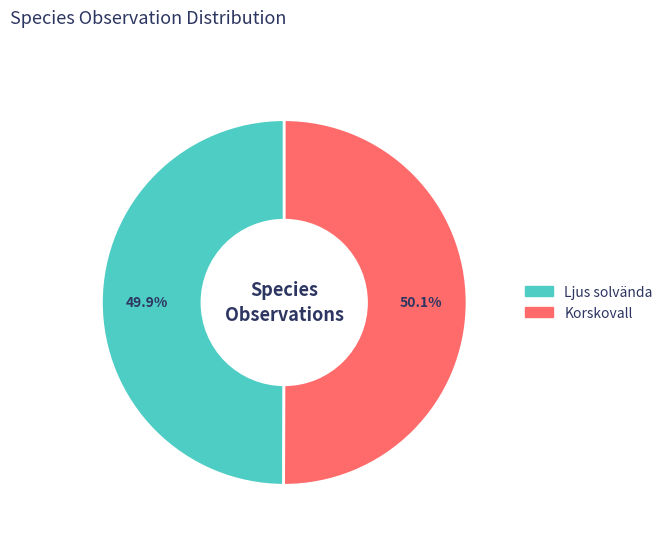

Is the sum of Ljus solvända and Korskovall greater than half?

Yes